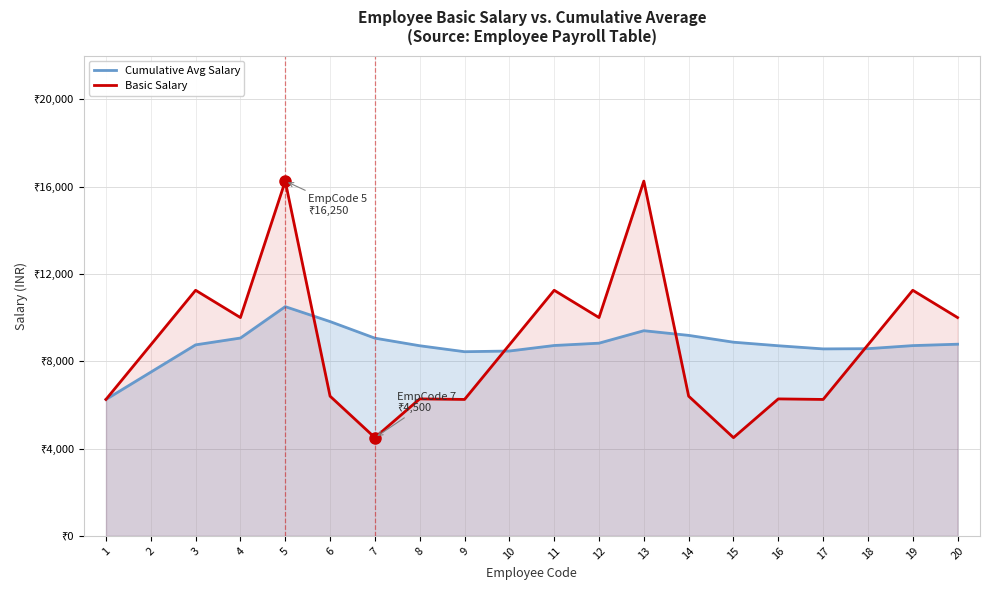

Where is the first local maximum for Cumulative Avg Salary?

5